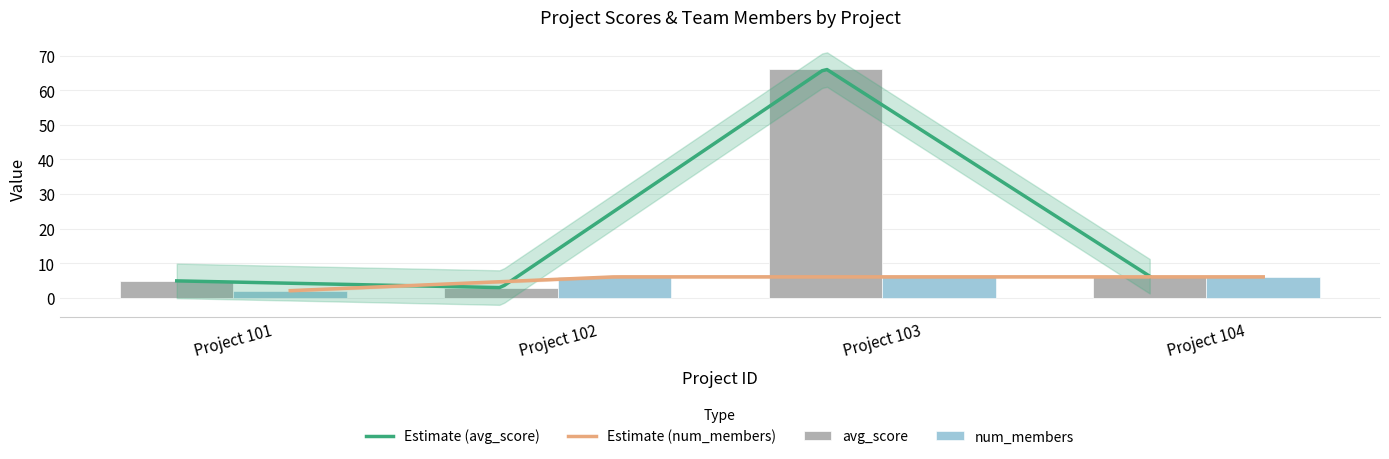

List the series in order of their peak value, highest first.

avg_score, num_members